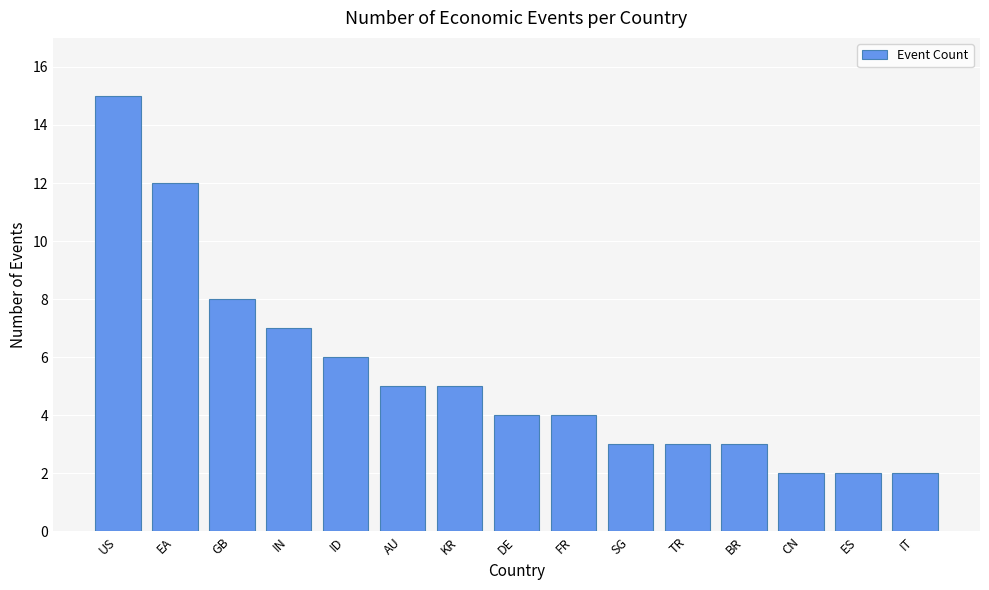

At which category does the chart reach its peak across all series?

US